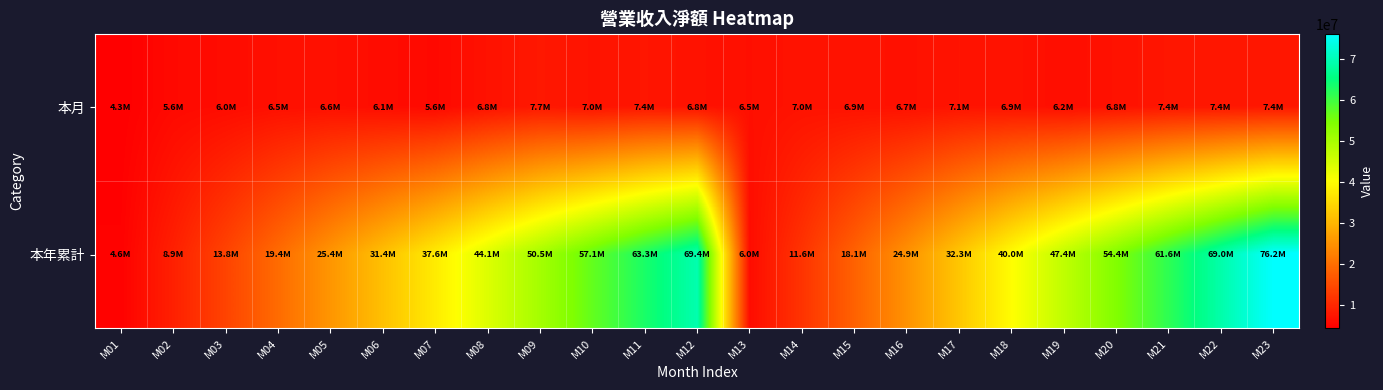

Reading left to right, what are all the values shown in this chart?

本月: M01=4251047	M02=5621663	M03=6002002	M04=6510082	M05=6554824	M06=6089495	M07=5573969	M08=6823407	M09=7682877	M10=7008296	M11=7380840	M12=6845199	M13=6476189	M14=6955179	M15=6876981	M16=6714407	M17=7064948	M18=6932379	M19=6245483	M20=6826285	M21=7392577	M22=7432746	M23=7437965
本年累計: M01=4601663	M02=8852710	M03=13819210	M04=19440873	M05=25418807	M06=31420808	M07=37551004	M08=44061086	M09=50512427	M10=57067250	M11=63266697	M12=69356192	M13=6024374	M14=11598343	M15=18060370	M16=24883778	M17=32305542	M18=39988419	M19=47376303	M20=54384599	M21=61640526	M22=69021366	M23=76226242